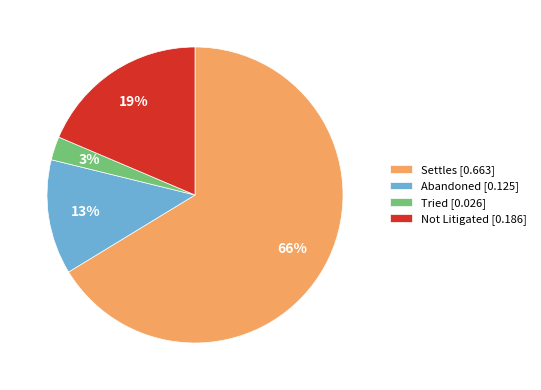

Which slice is the smallest?

Tried